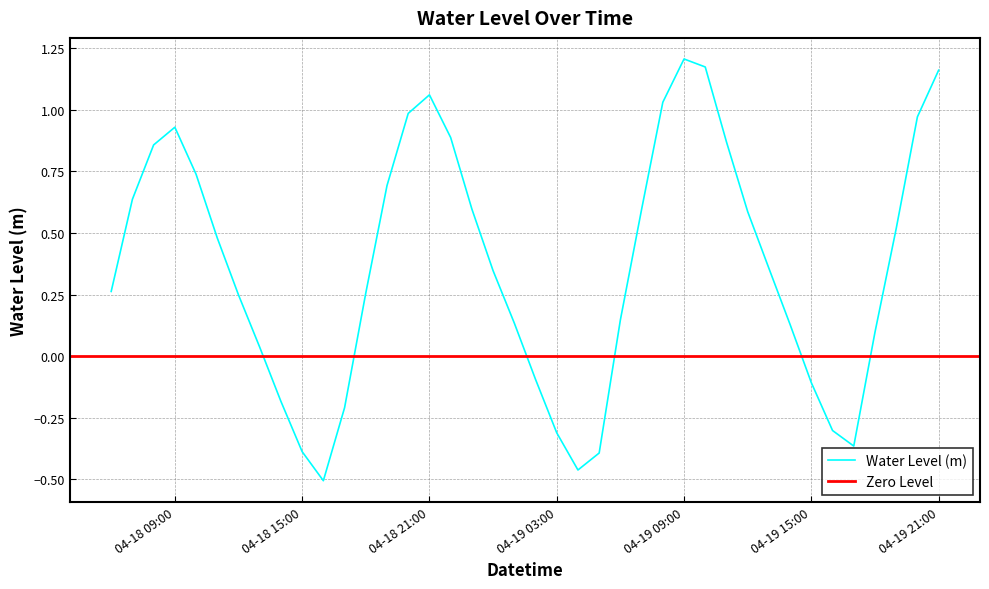

At which category does the data reach its first local valley?

2023-04-18 16:00:00